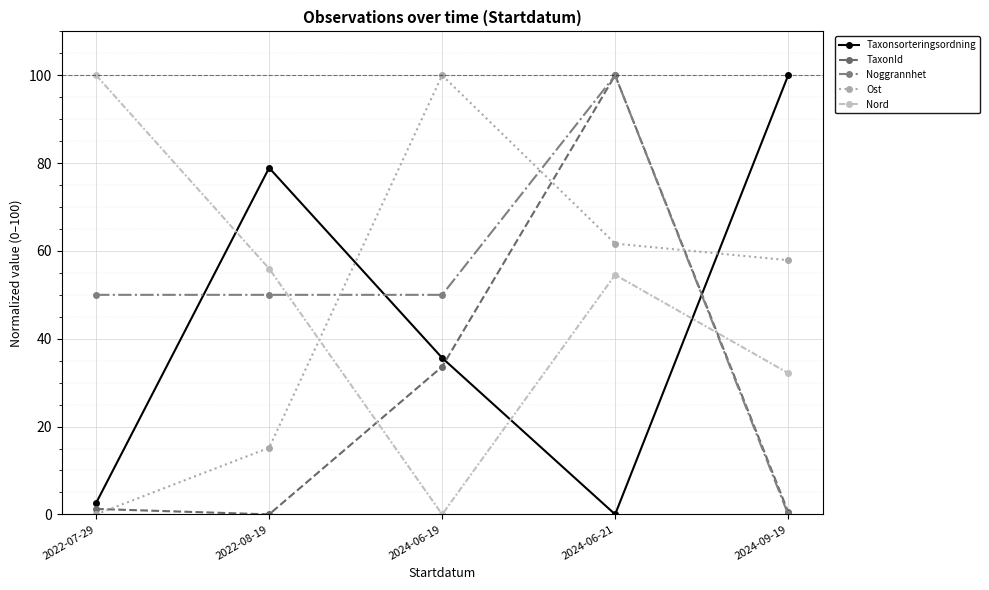

Is this an area chart (filled region under the line)?

No